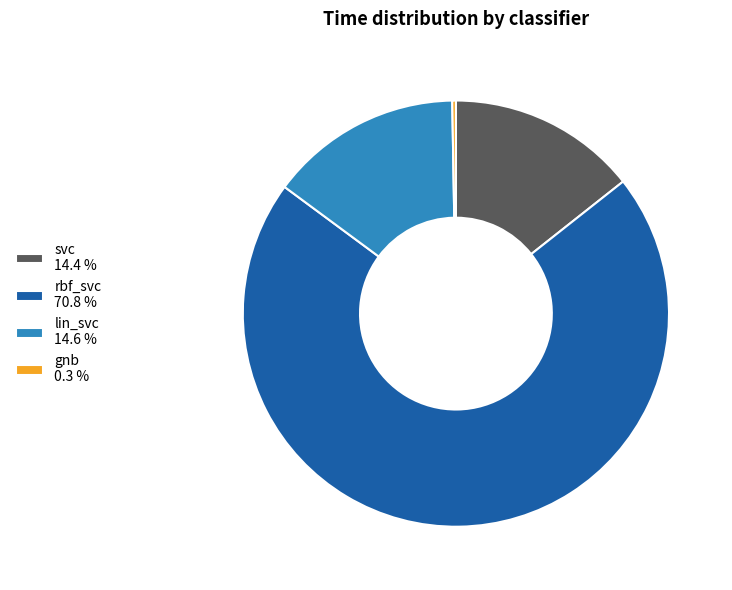

Is there any slice that represents more than half of the pie?

Yes